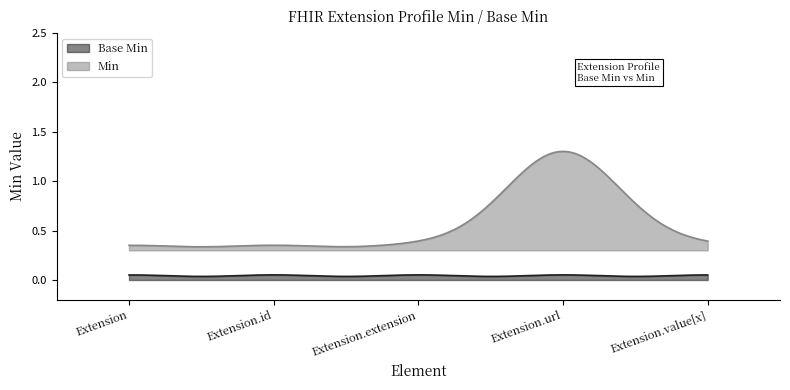

True or false: Base Min has more than 1 interior local peaks.

True